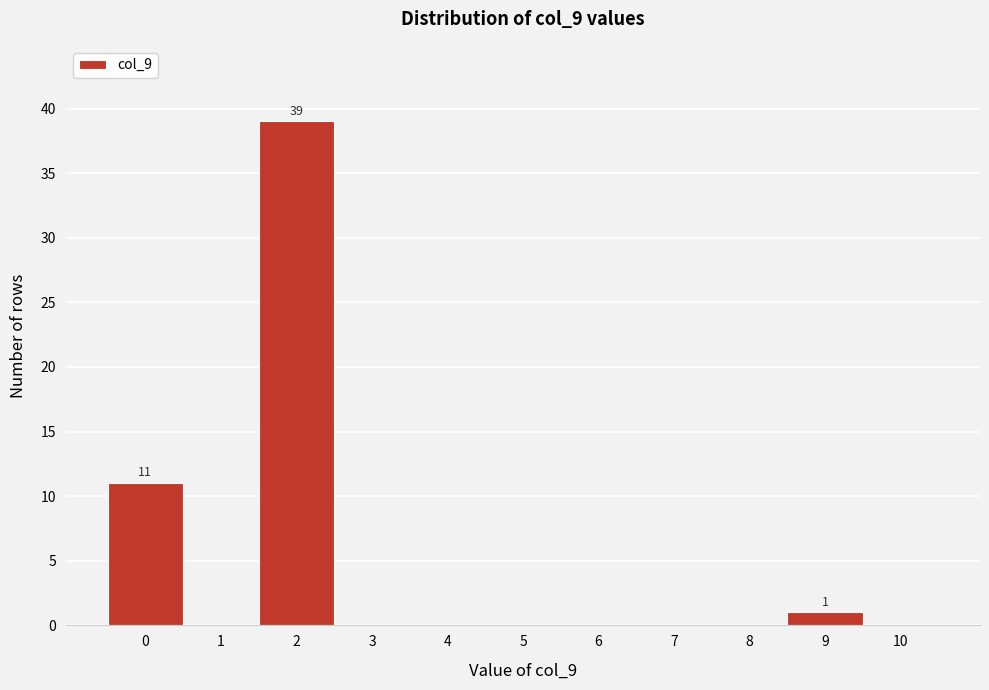

Over which range of the x-axis is the bar tallest?

1.5 to 2.5